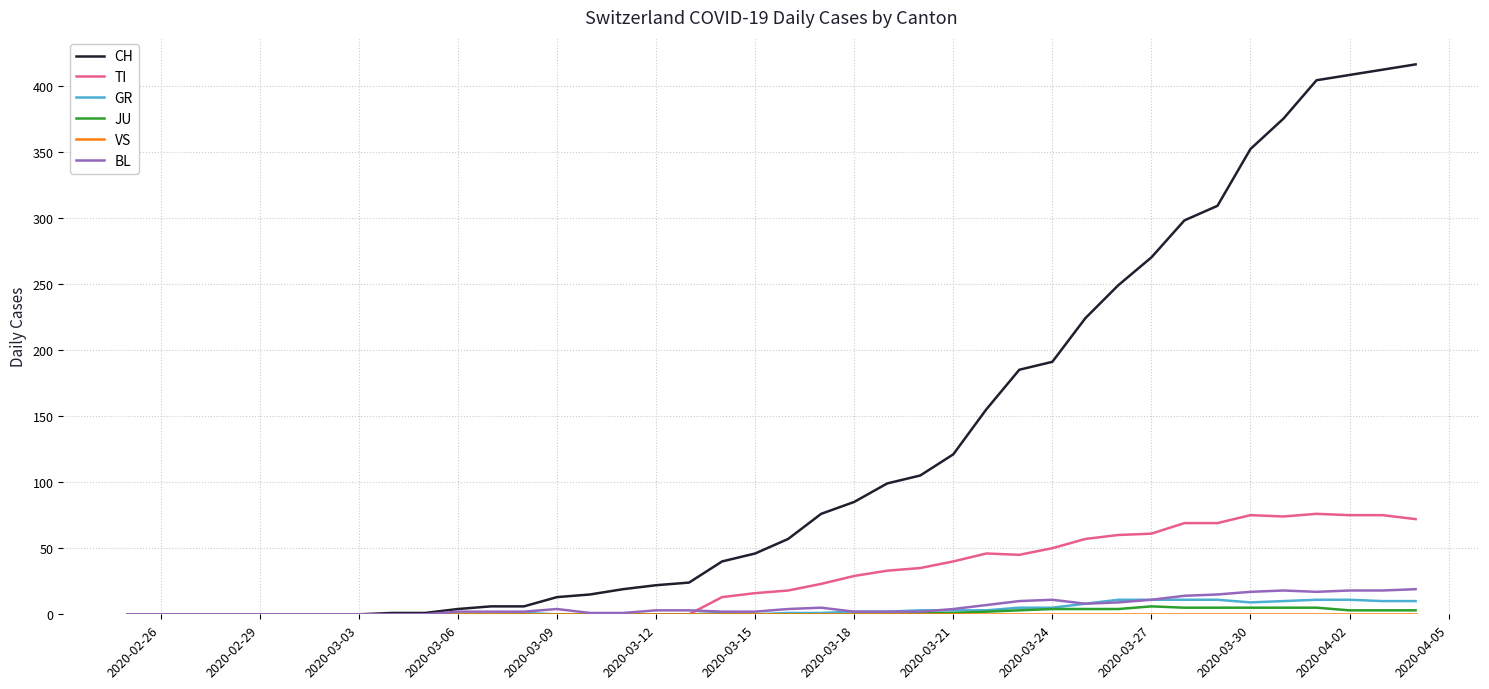

Which series has the largest range (max minus min)?

CH